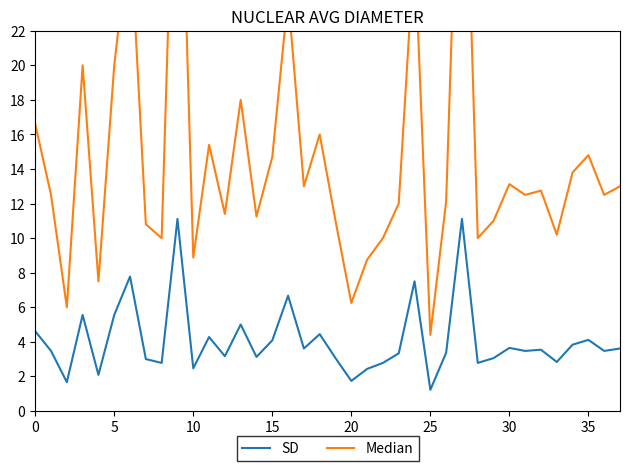

Does the chart have visible grid lines?

No